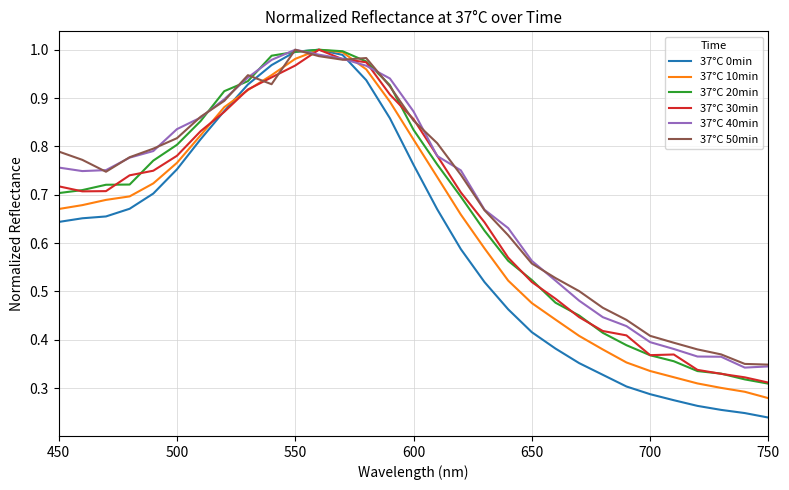

After their last crossing, which series has the higher values: 37°C 50min or 37°C 10min?

37°C 50min